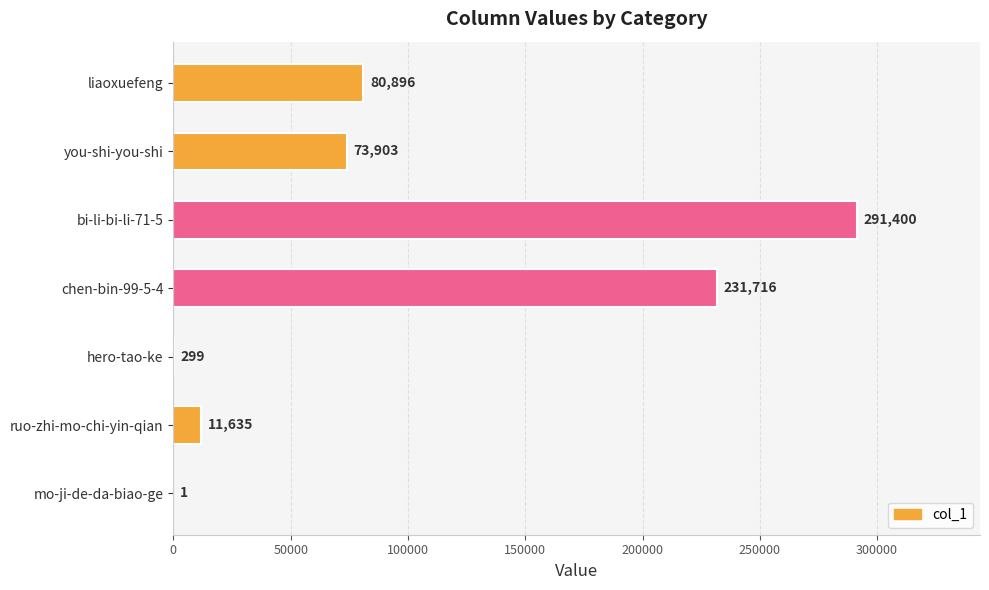

The chart shows a value of 316058 at chen-bin-99-5-4. True or false?

False